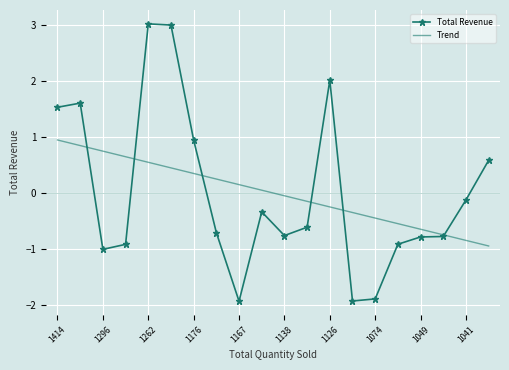

Which series has the widest spread of values?

Total Revenue